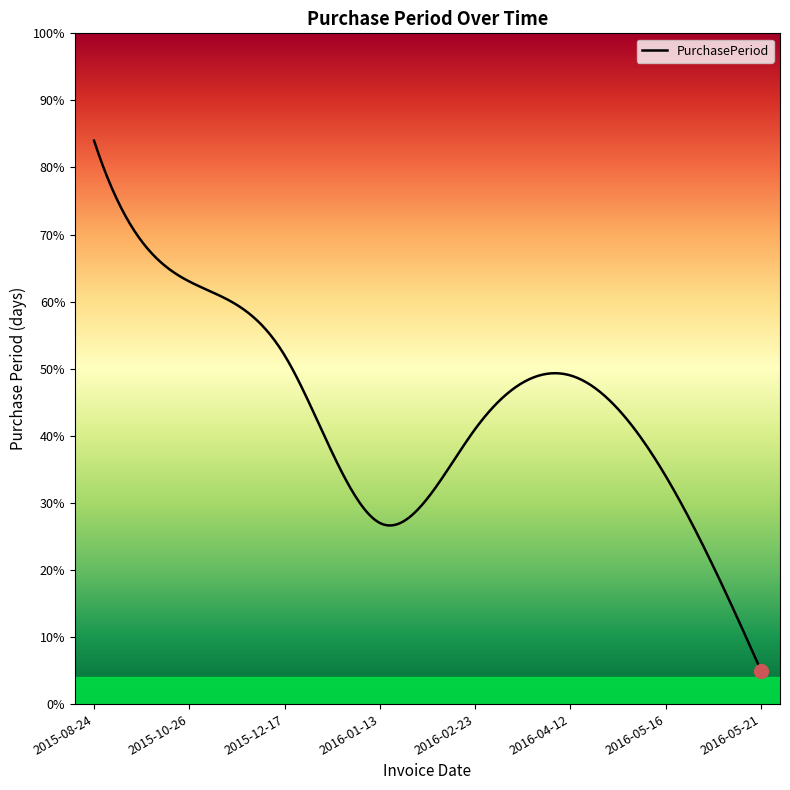

What is the difference between the maximum and minimum values?

79.0